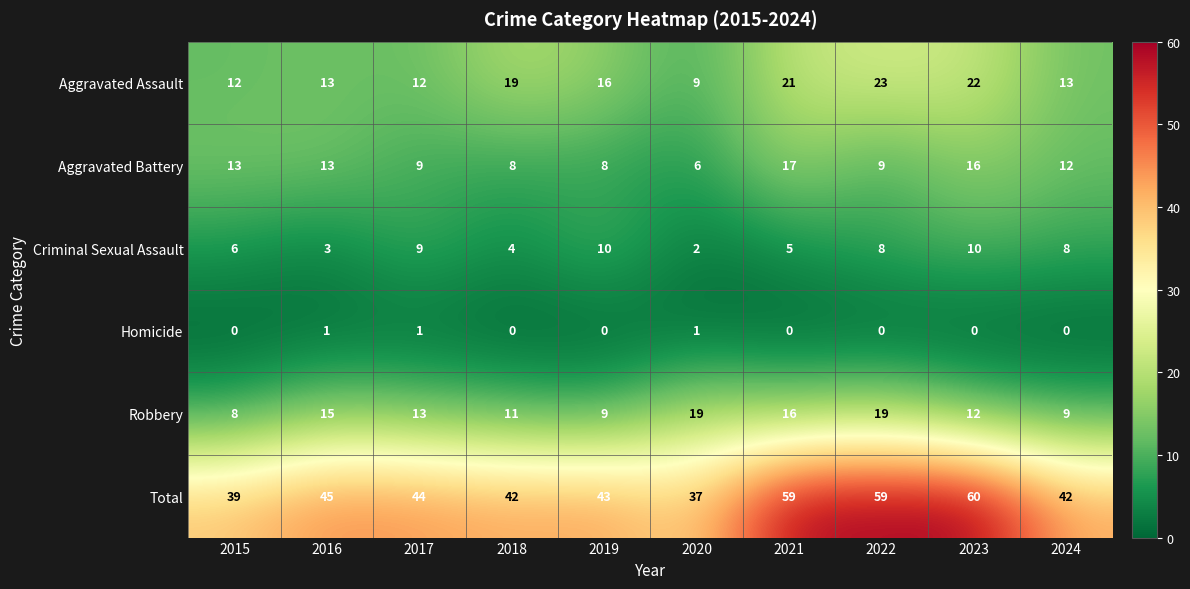

True or false: Robbery has a value of 32 at 2022.

False